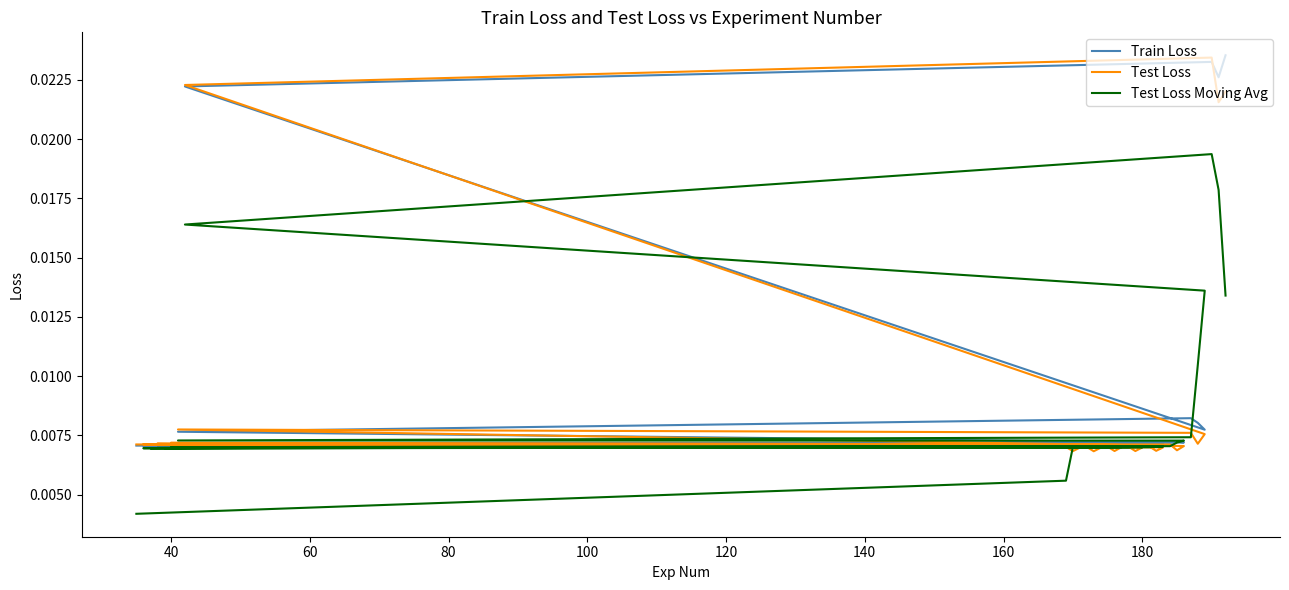

At how many categories does at least one series exceed 0?

32